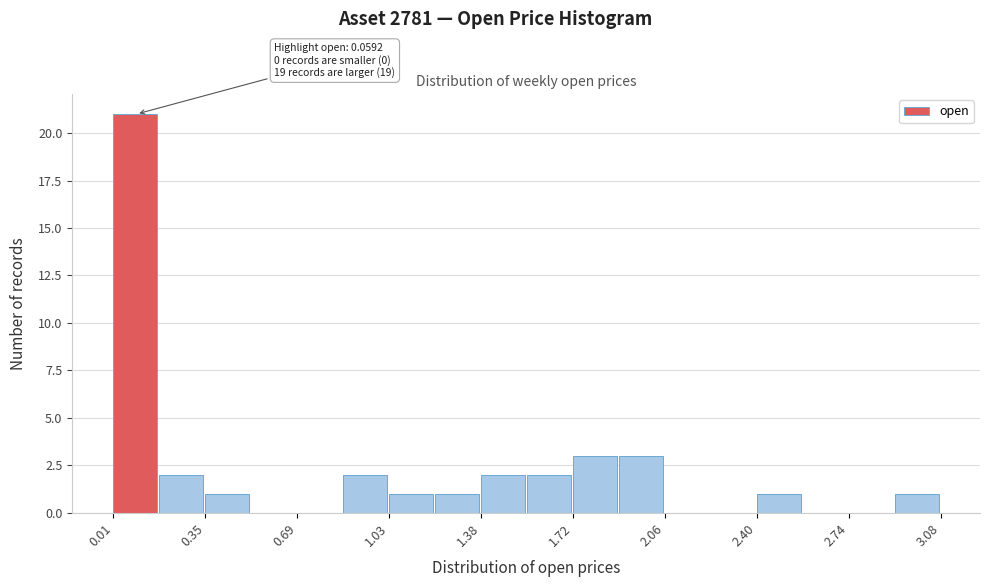

Around what value on the x-axis is the tallest bar? Give the approximate position of its centre, as read against the axis.

0.10